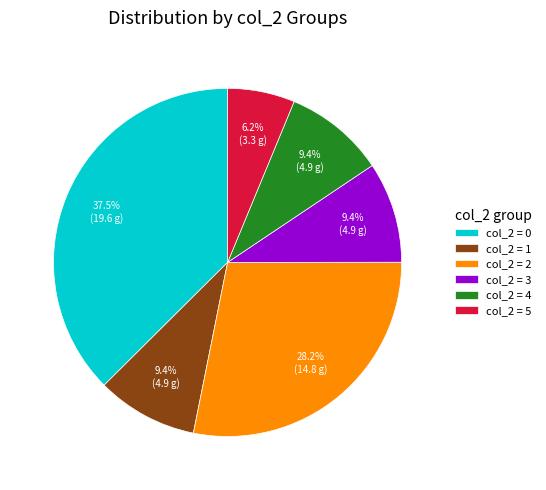

Count the number of slices in the pie.

6